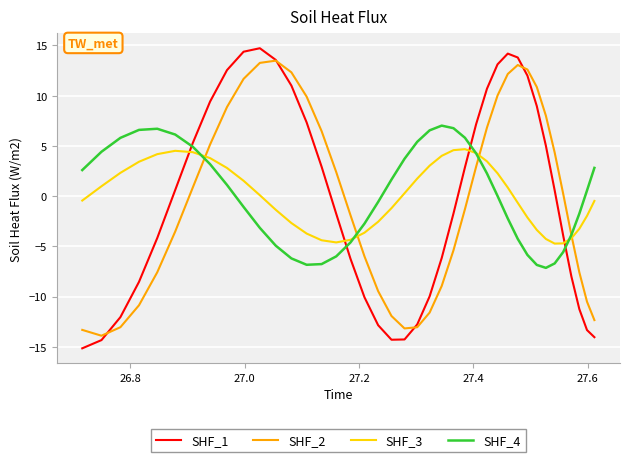

How many times do SHF_2 and SHF_1 cross each other?

4